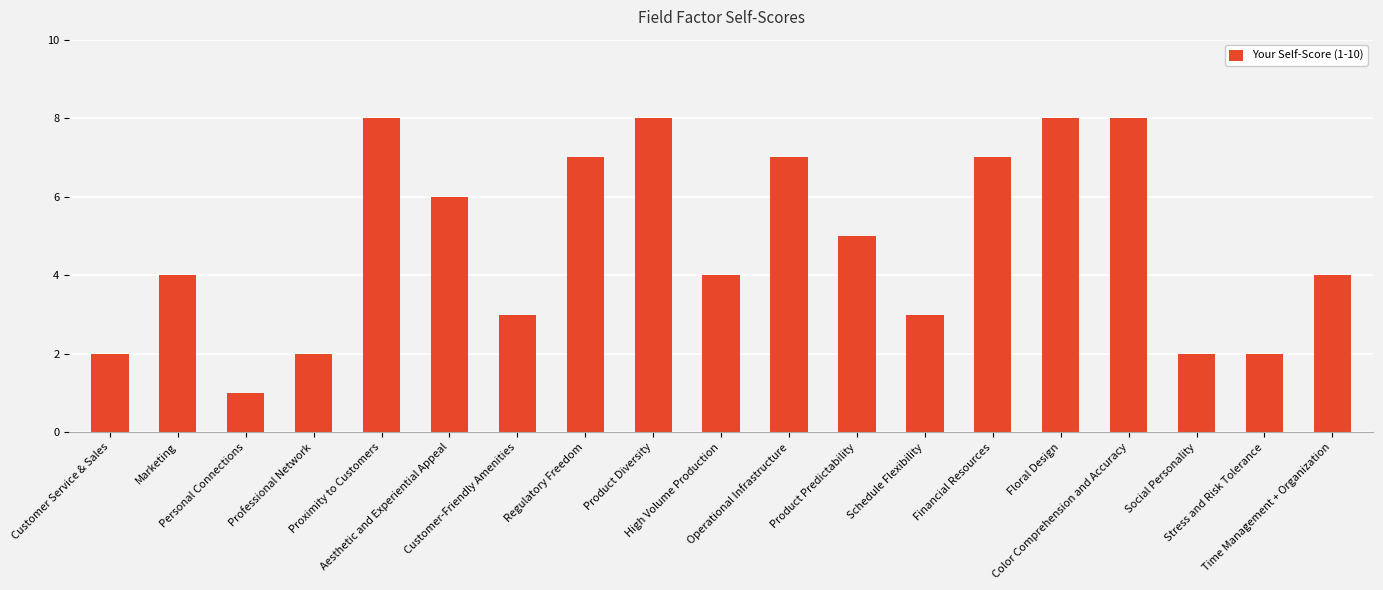

What is the sum of all values?

91